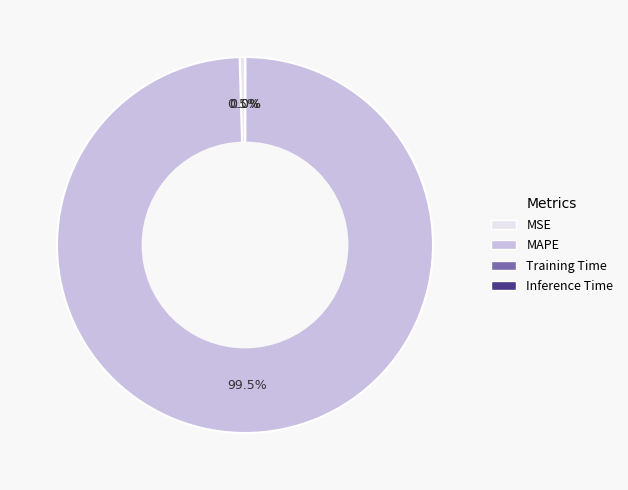

What is the largest slice in the pie chart?

MAPE